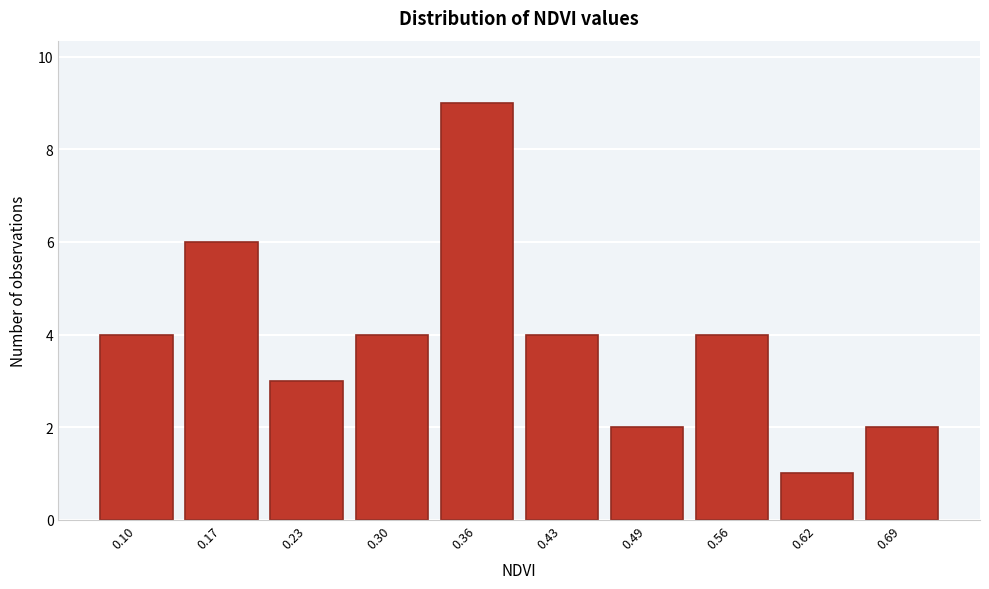

Reading left to right, what are all the values shown in this chart?

4	6	3	4	9	4	2	4	1	2